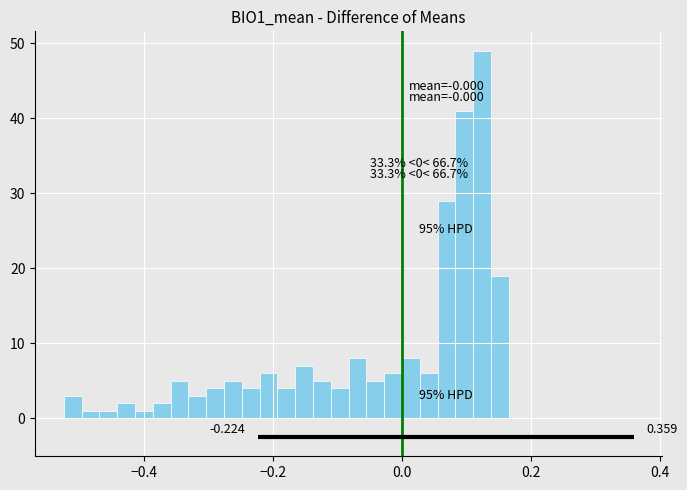

Around what value on the x-axis is the tallest bar? Give the approximate position of its centre, as read against the axis.

0.12